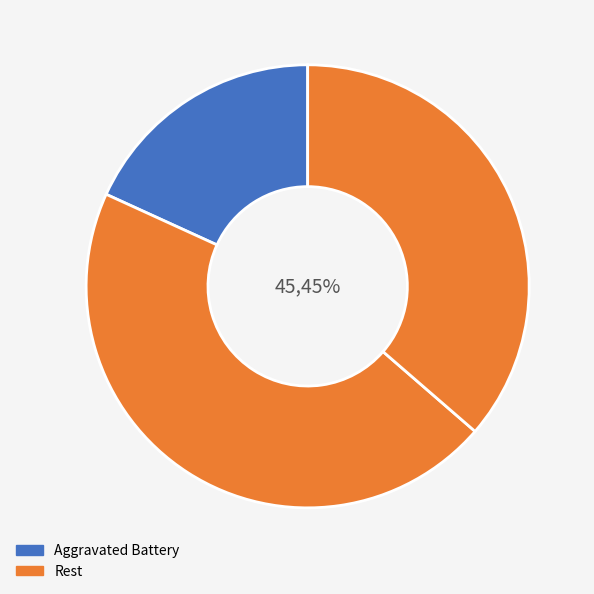

Does any single category account for the majority?

No